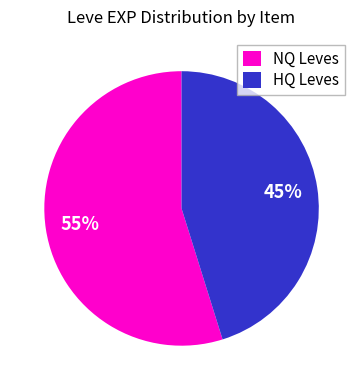

What is the majority slice?

NQ Leves